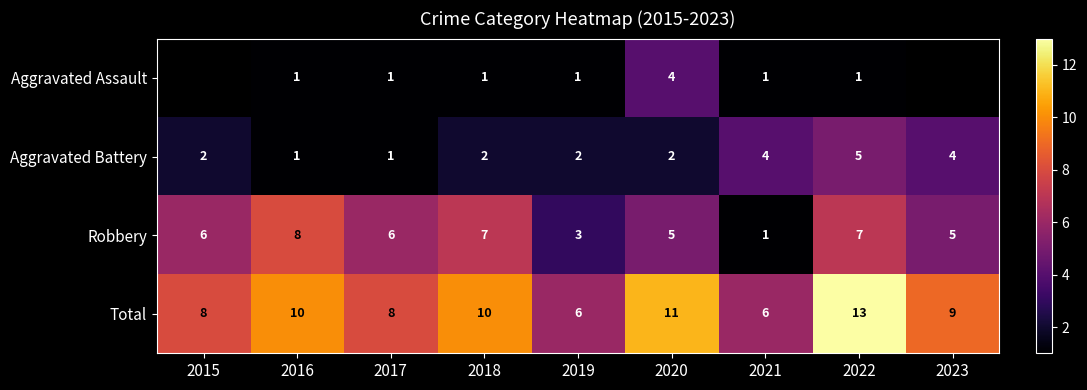

What is the maximum value shown in the chart?

13.0